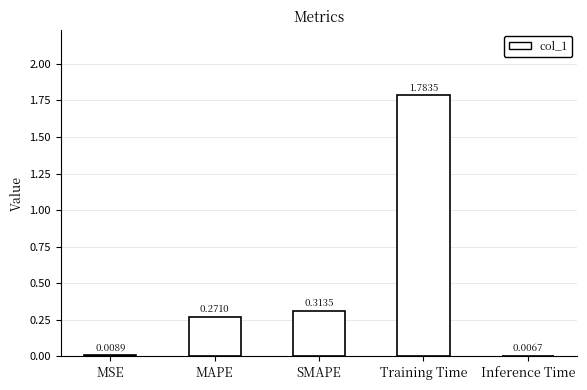

What is the sum of all values?

2.4